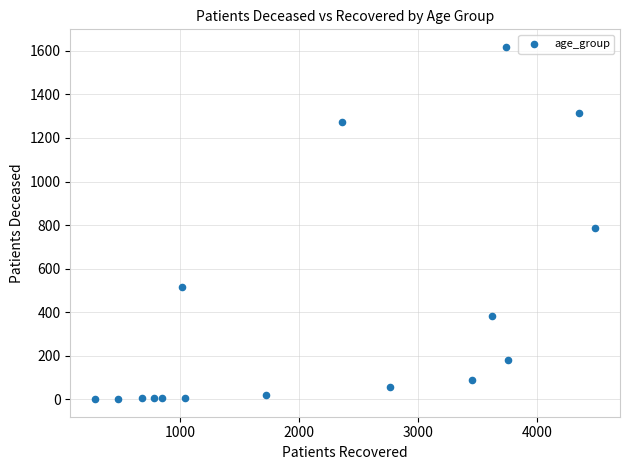

What is the range of Y values (max minus min)?

1617